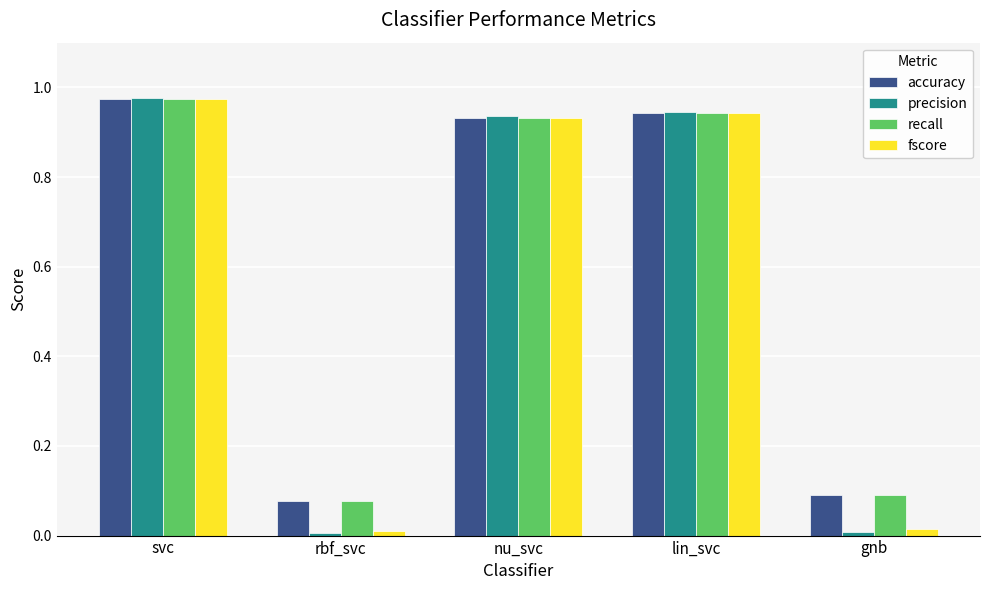

What is the total value across all series at lin_svc?

3.8